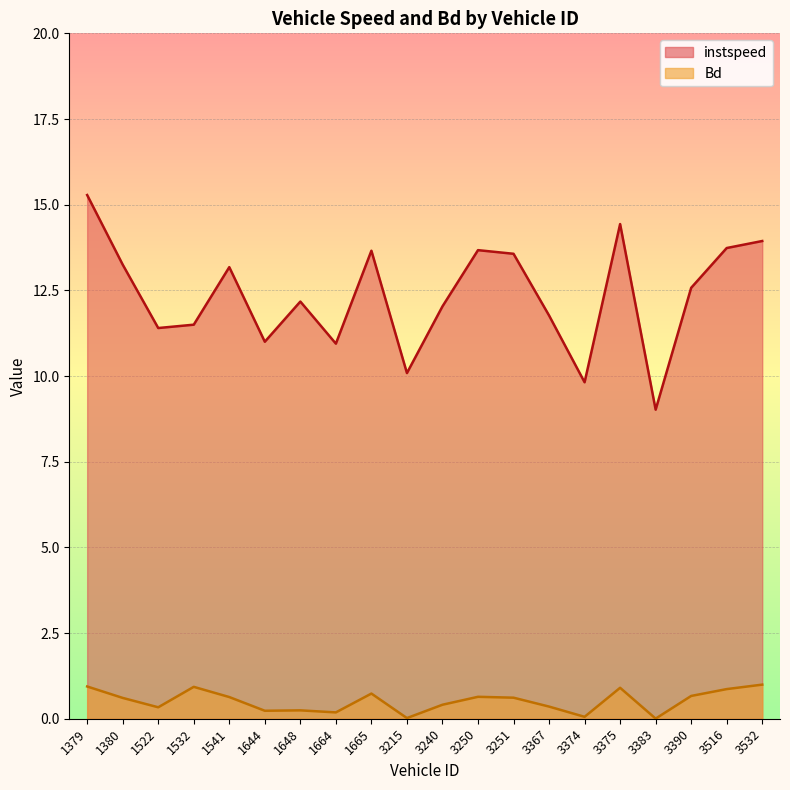

True or false: Bd and instspeed intersect in this chart.

False